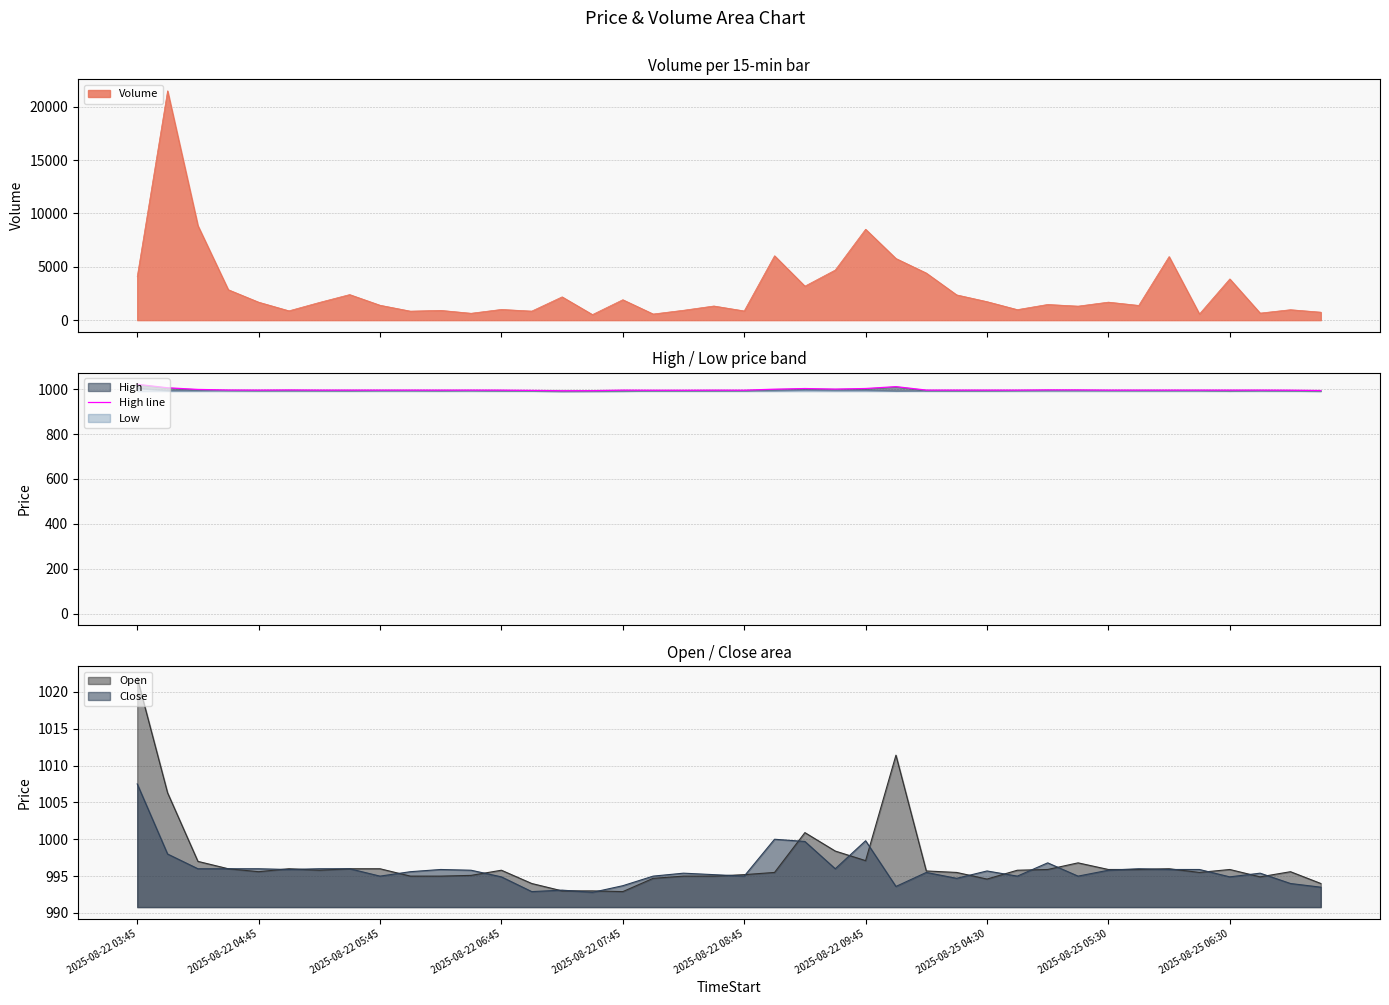

Rank the categories by value from lowest to highest.

14, 15, 39, 13, 17, 18, 20, 38, 12, 16, 19, 10, 36, 2025-08-22 07:45, 2025-08-22 09:45, 2025-08-25 04:30, 2025-08-25 05:30, 2025-08-25 06:30, 11, 26, 27, 28, 29, 32, 33, 34, 35, 37, 2025-08-22 06:45, 2025-08-22 08:45, 31, 30, 2025-08-22 05:45, 21, 23, 22, 24, 2025-08-22 04:45, 25, 2025-08-22 03:45